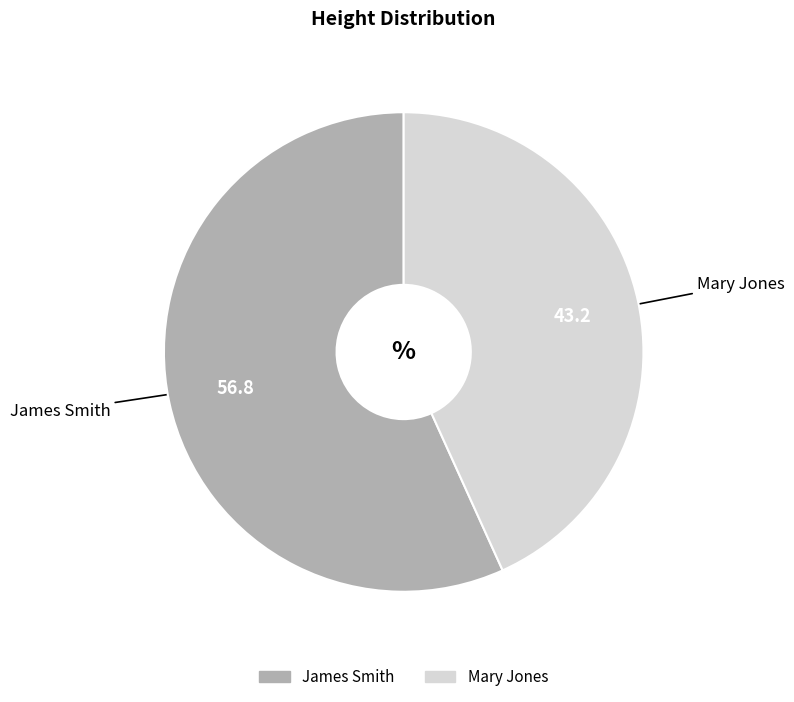

Which slice represents more than half of the pie?

James Smith